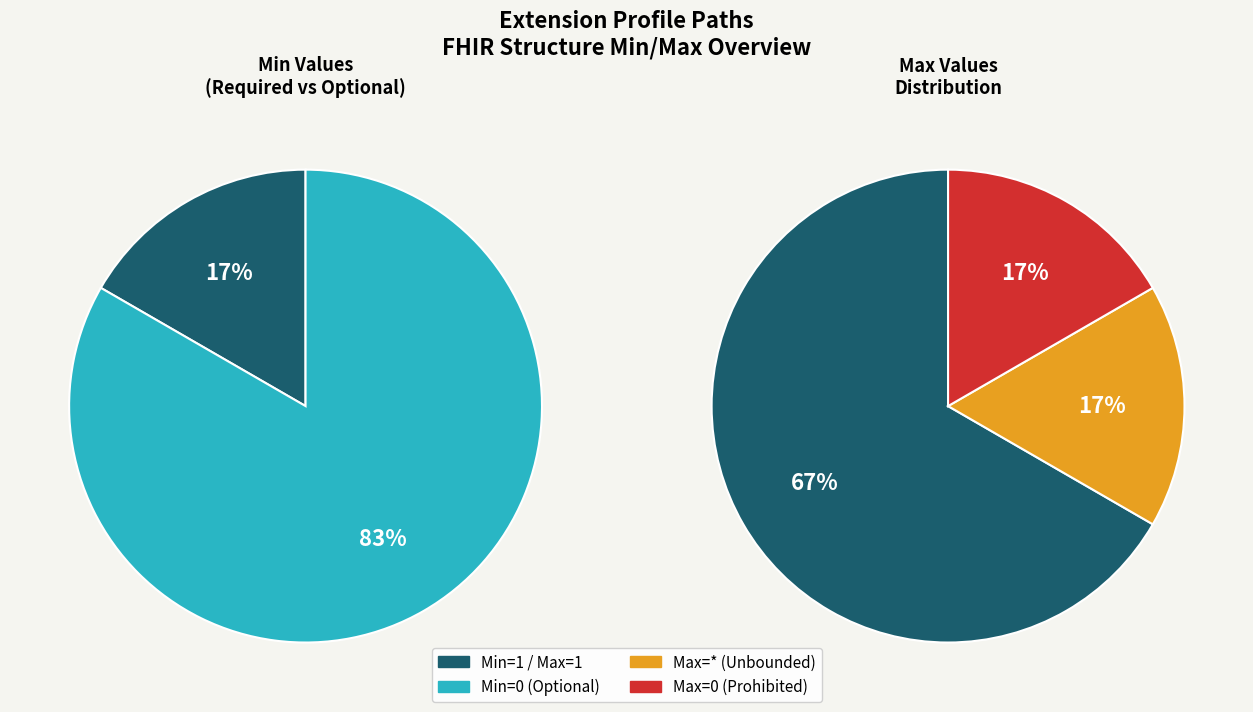

How many slices are in this pie chart?

5